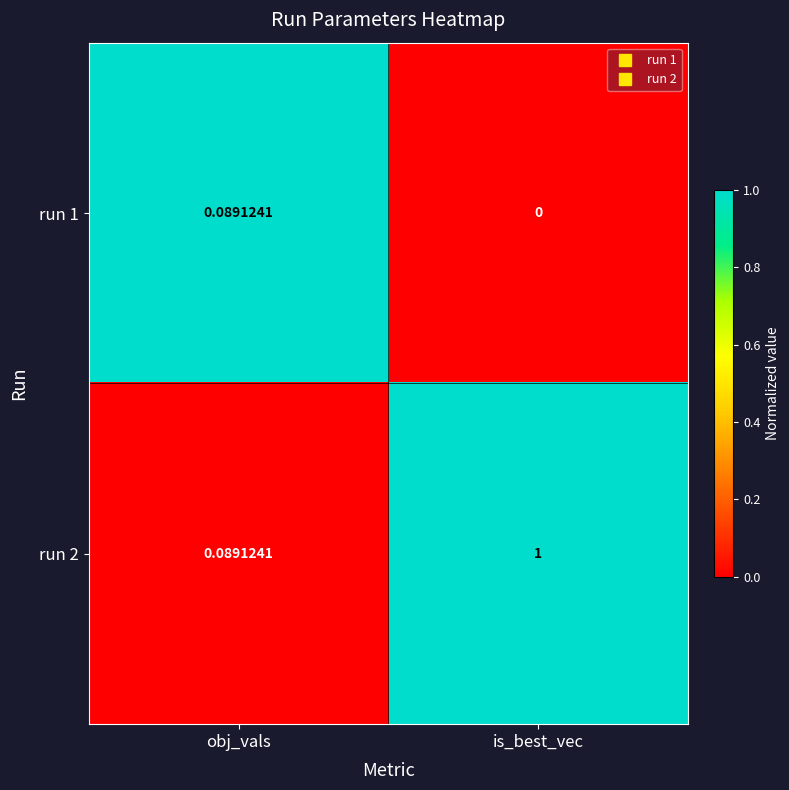

Is the value of run 1 at is_best_vec greater than the value of run 2 at obj_vals?

No